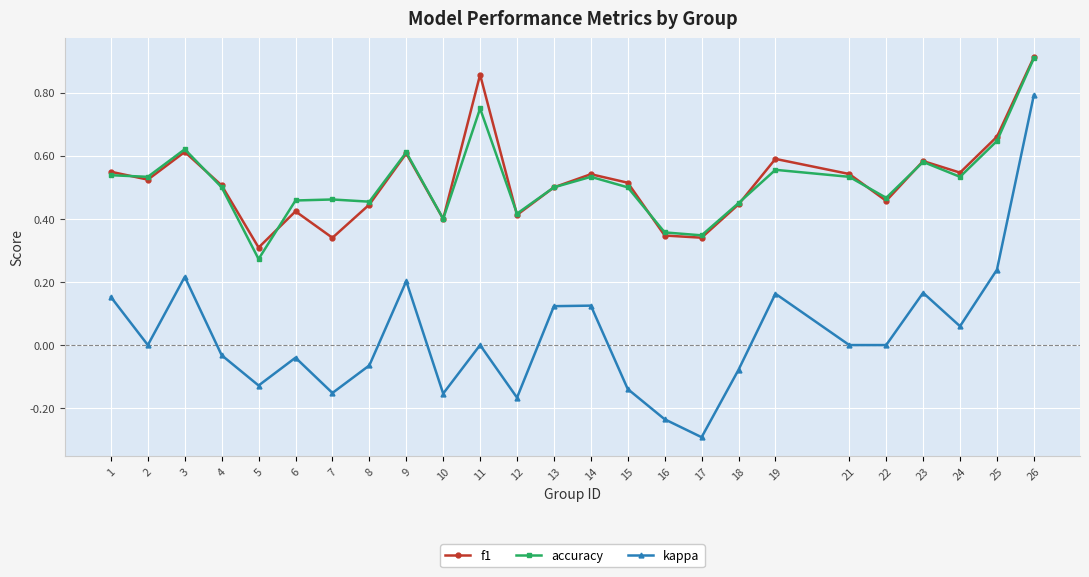

True or false: kappa has a value of 0.0 at 11.

True